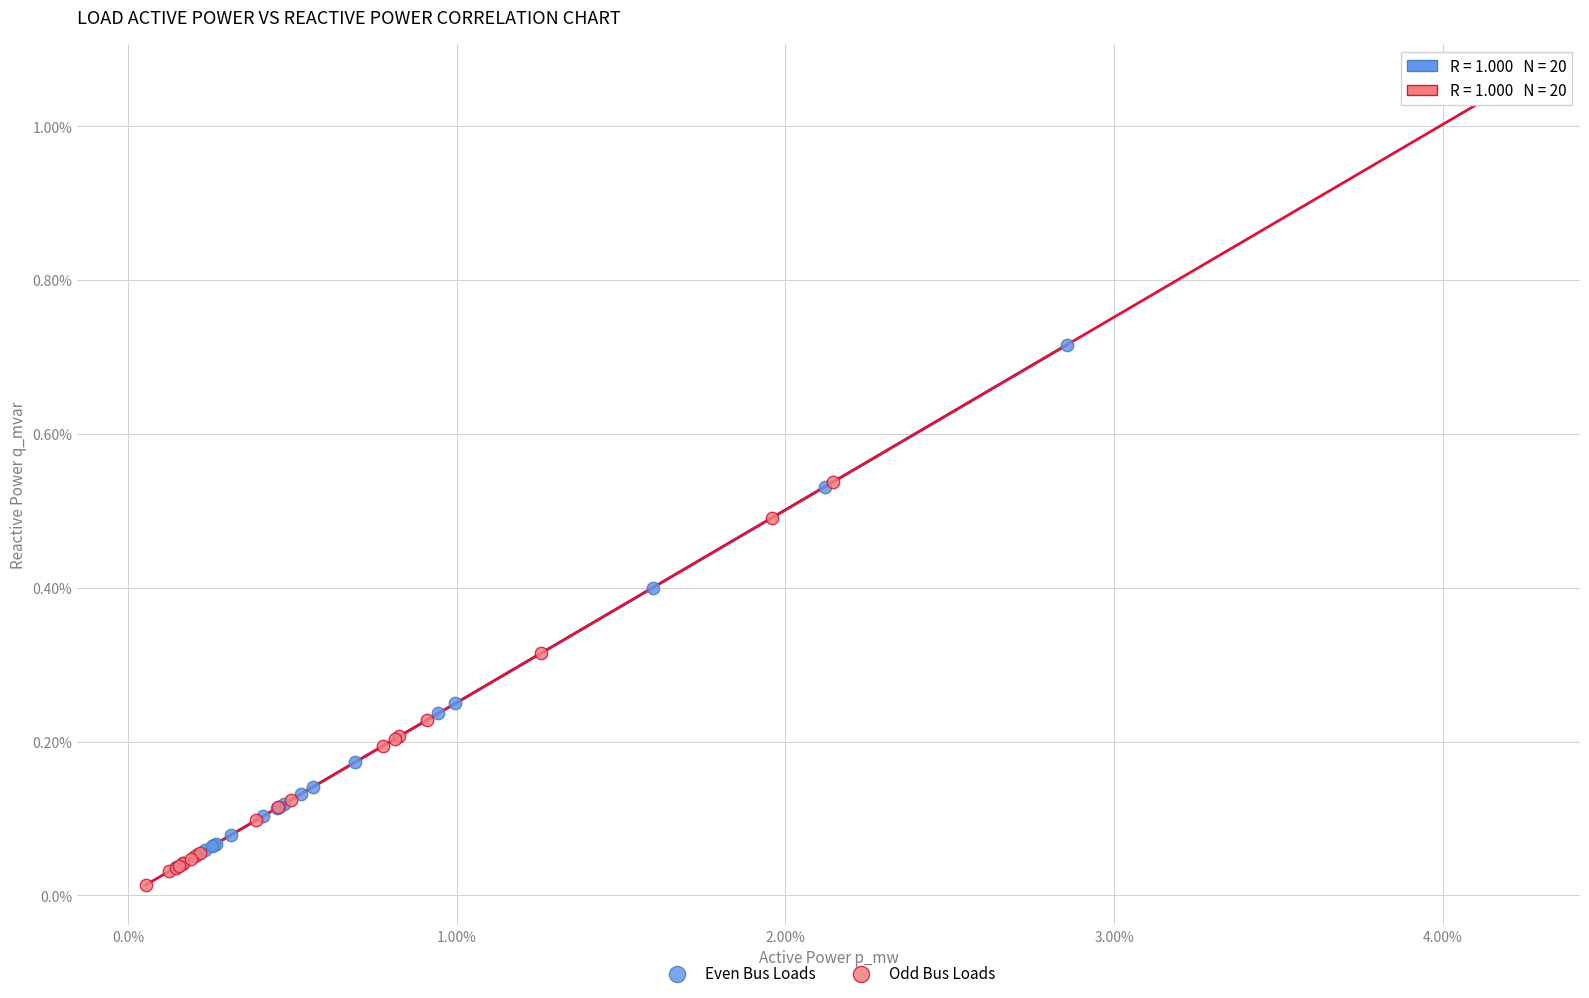

What are all the series names shown in the legend?

Even Bus Loads, Odd Bus Loads